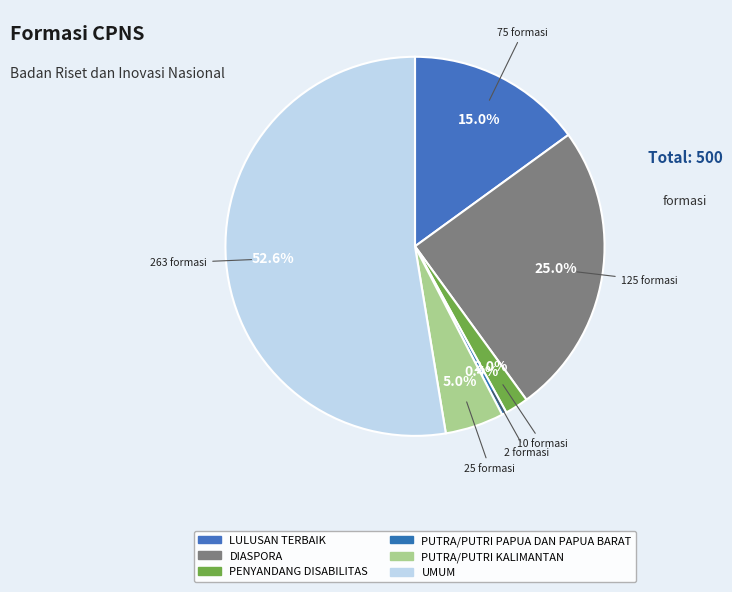

To the nearest percent, what is the difference between the UMUM and PENYANDANG DISABILITAS slice percentages?

51%